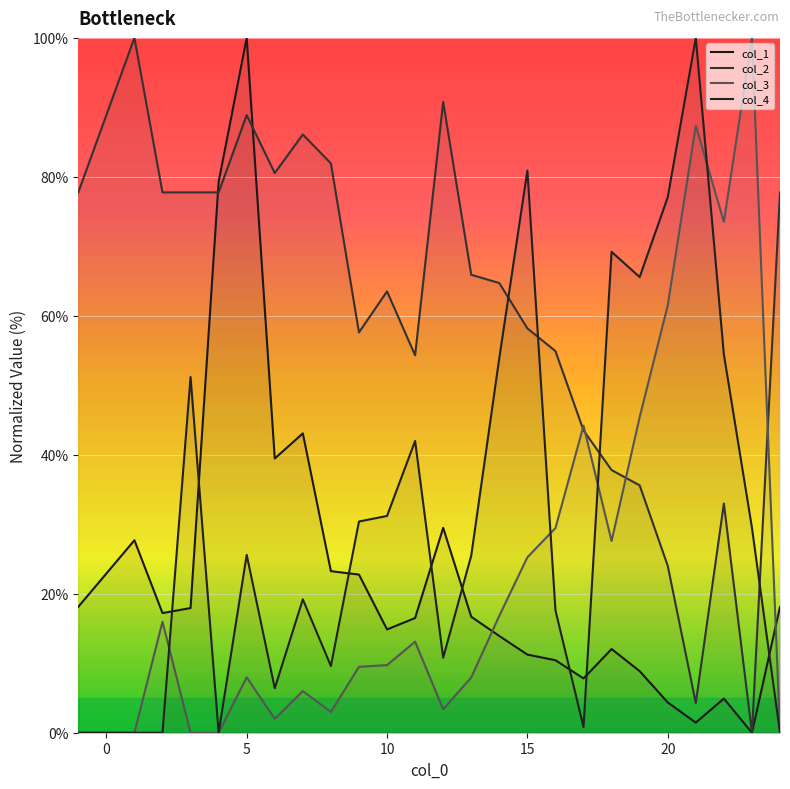

What is the difference between the second highest and second lowest values in the col_4 series?

80.9